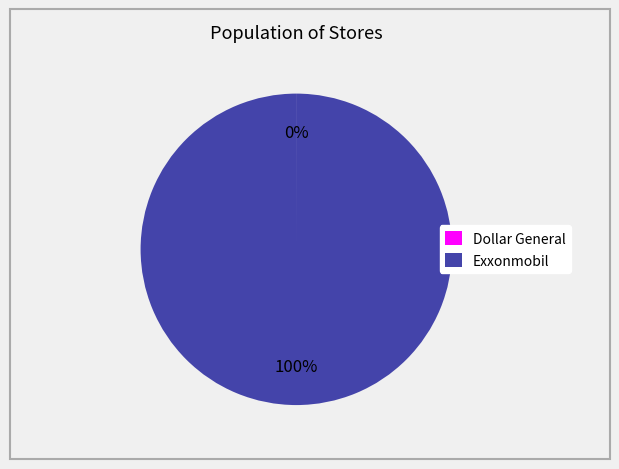

Does Exxonmobil represent more than half of the total?

Yes